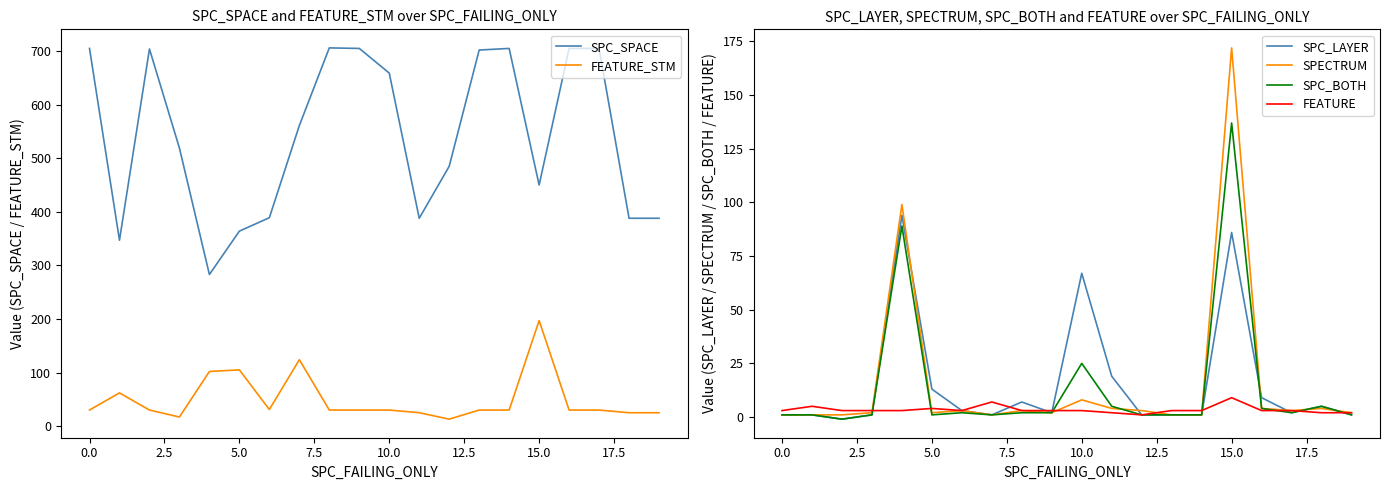

How many data points does each series have?

20